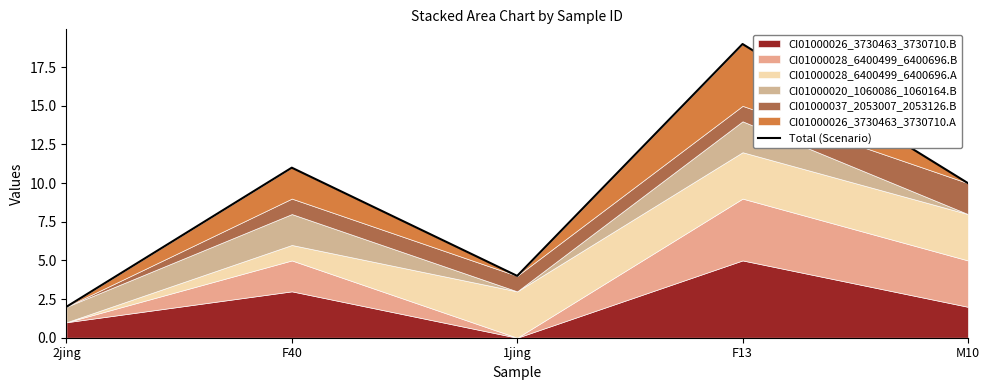

What is the change in value from F13 to M10?

-9